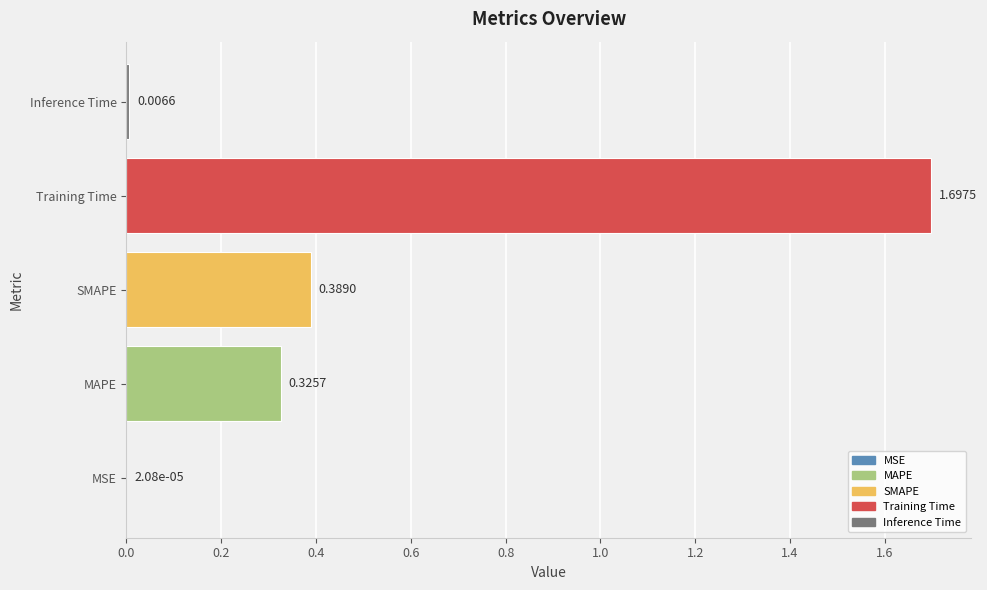

Are the bars horizontal?

Yes